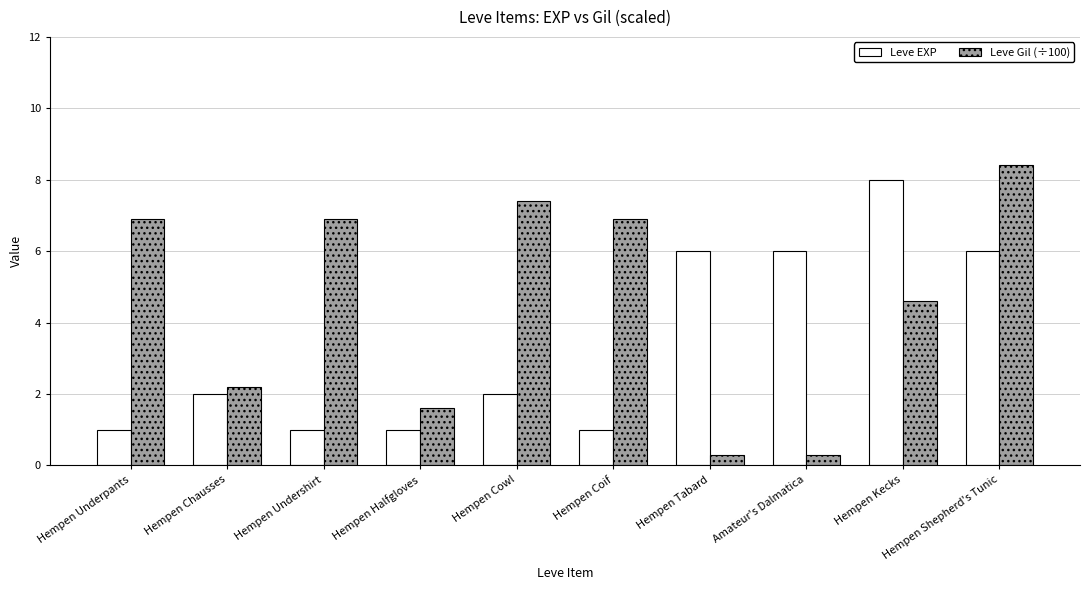

Which series has the widest spread of values?

Leve Gil (÷100)